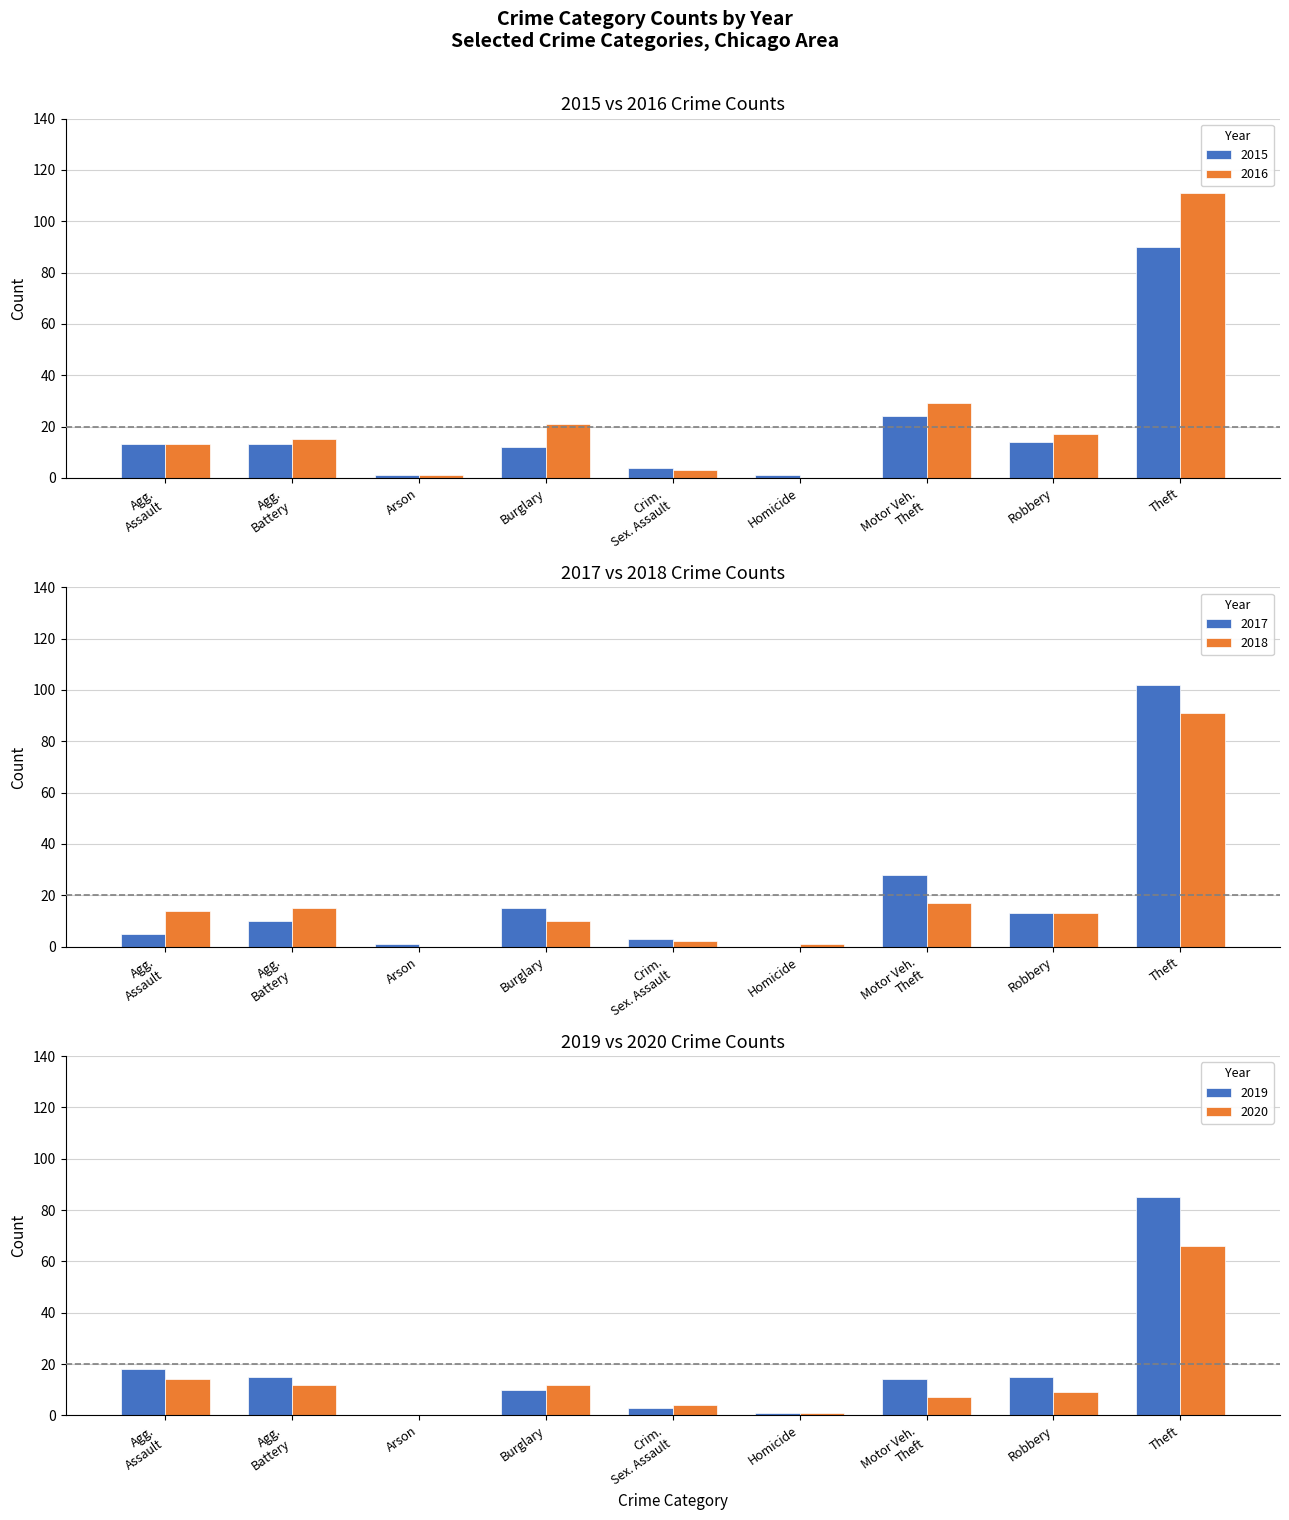

Is it true that 2016 equals 21 at Burglary?

True